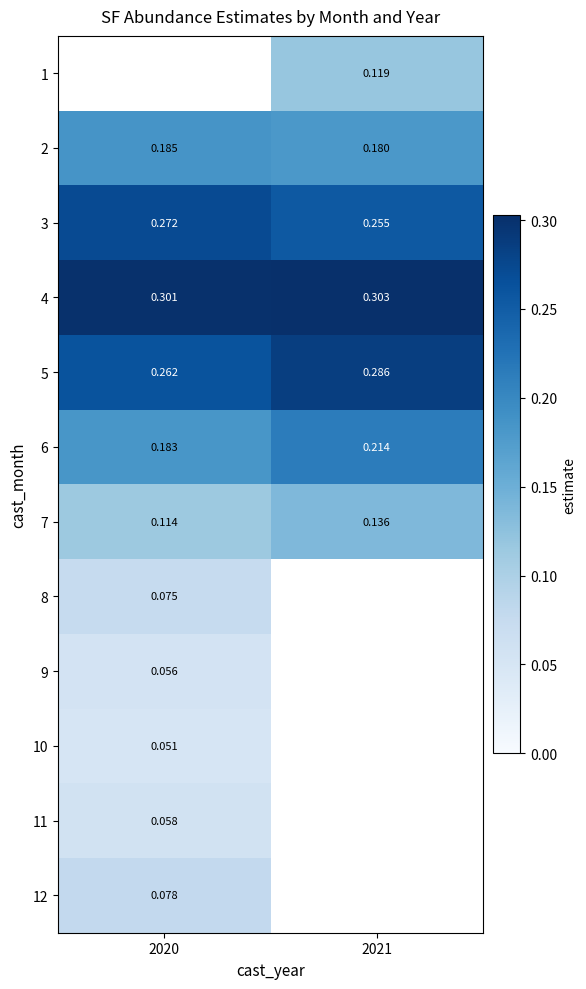

Is the value of 12 at 2020 greater than the value of 11 at 2020?

Yes